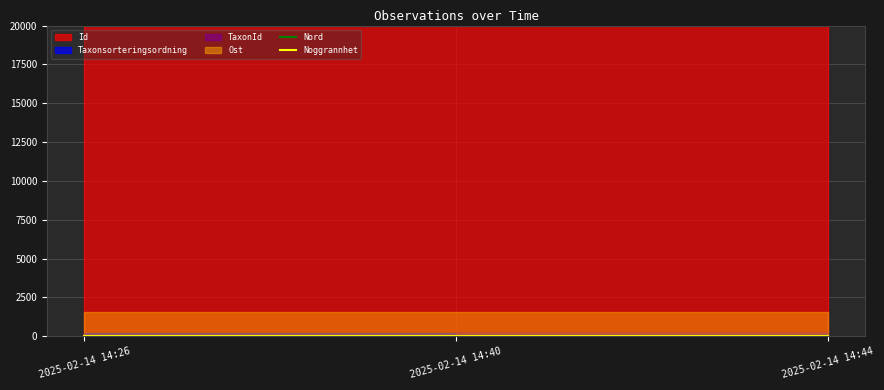

What is the total value across all series at 2025-02-14 14:26?

20000.0